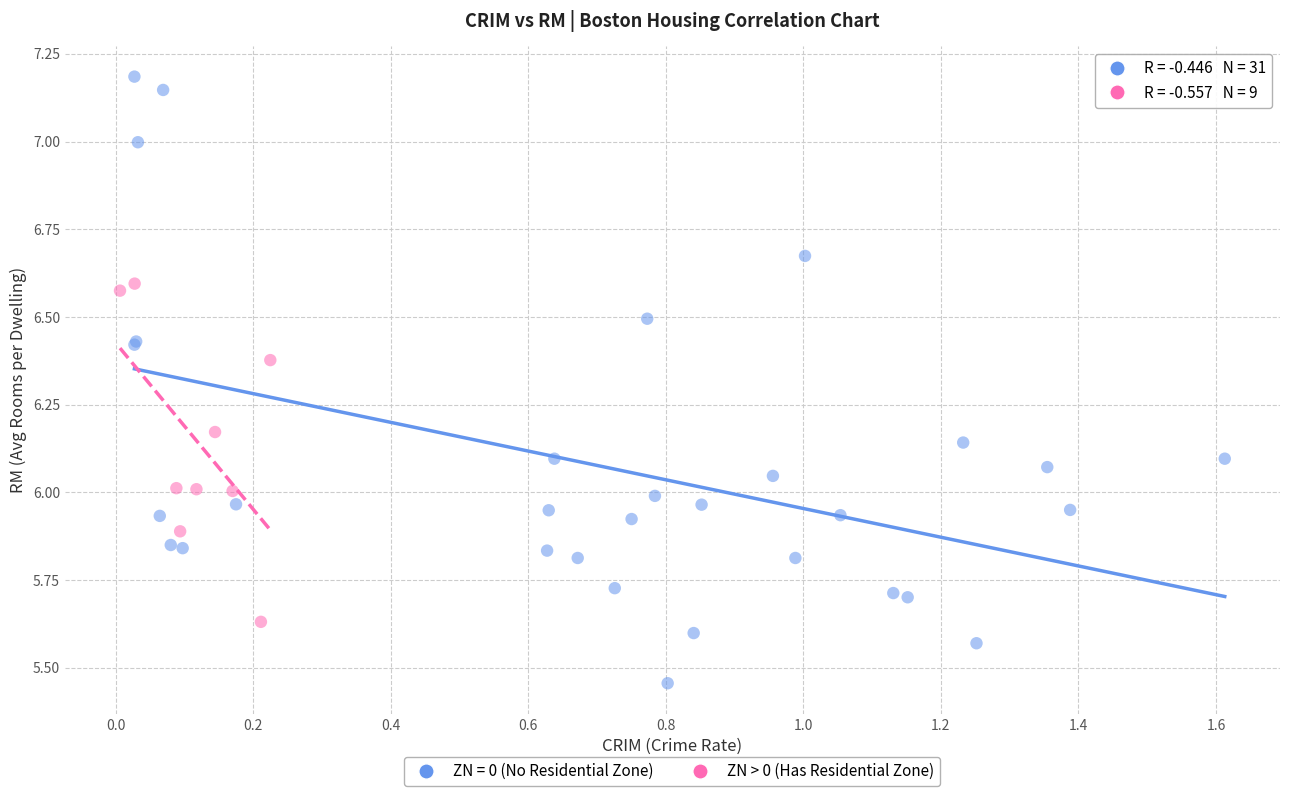

Which series has the widest spread of Y values?

ZN = 0 (No Residential Zone)